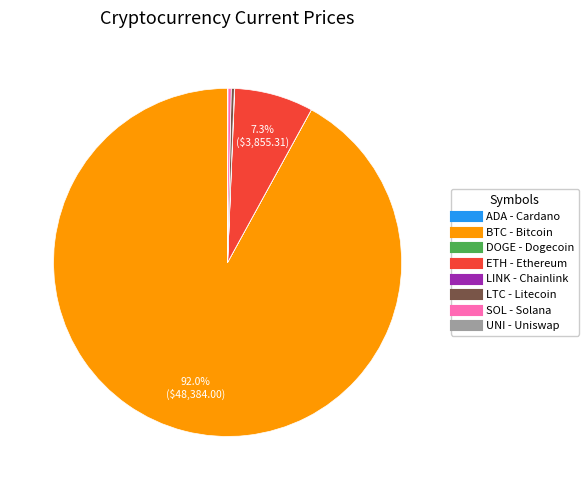

Is there a majority slice in this chart?

Yes